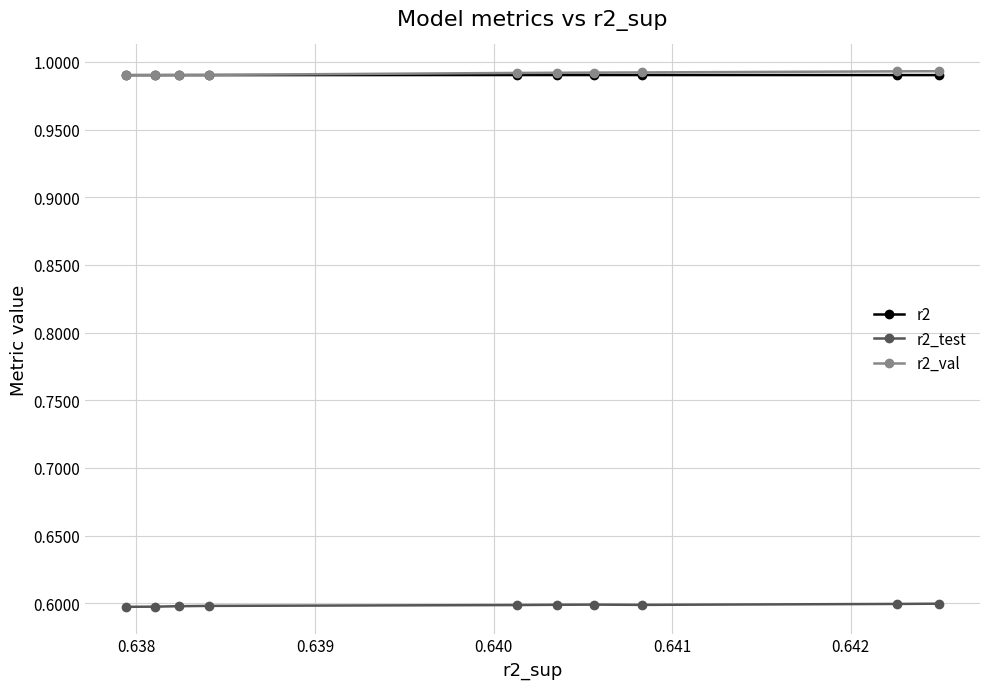

Count the r2_val values in the range 0 to 1.

10